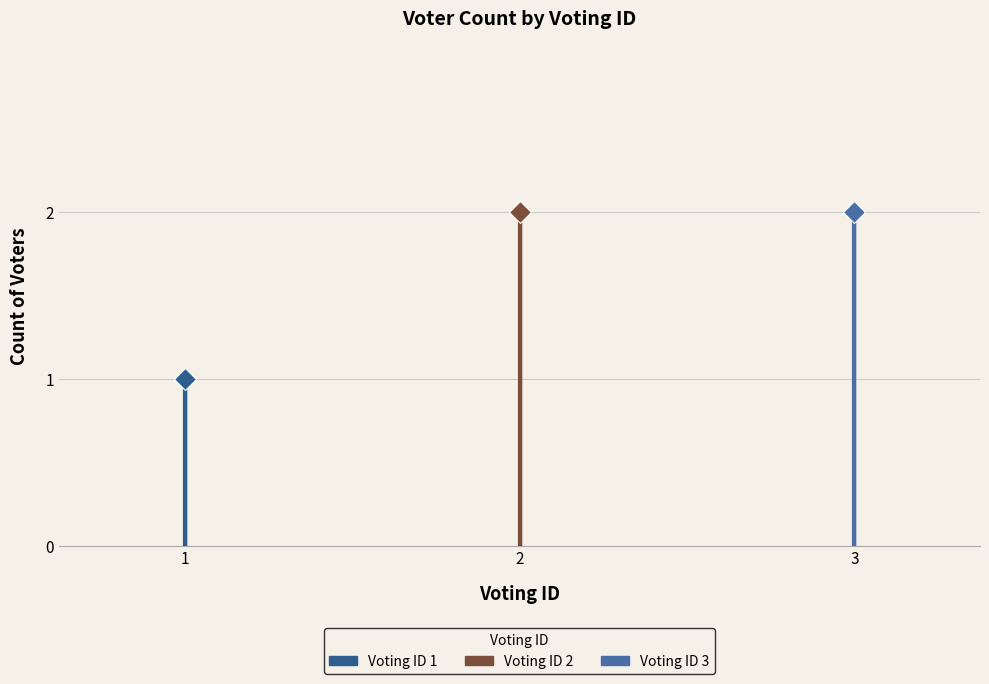

What is the value of the 2nd bar from the left?

2